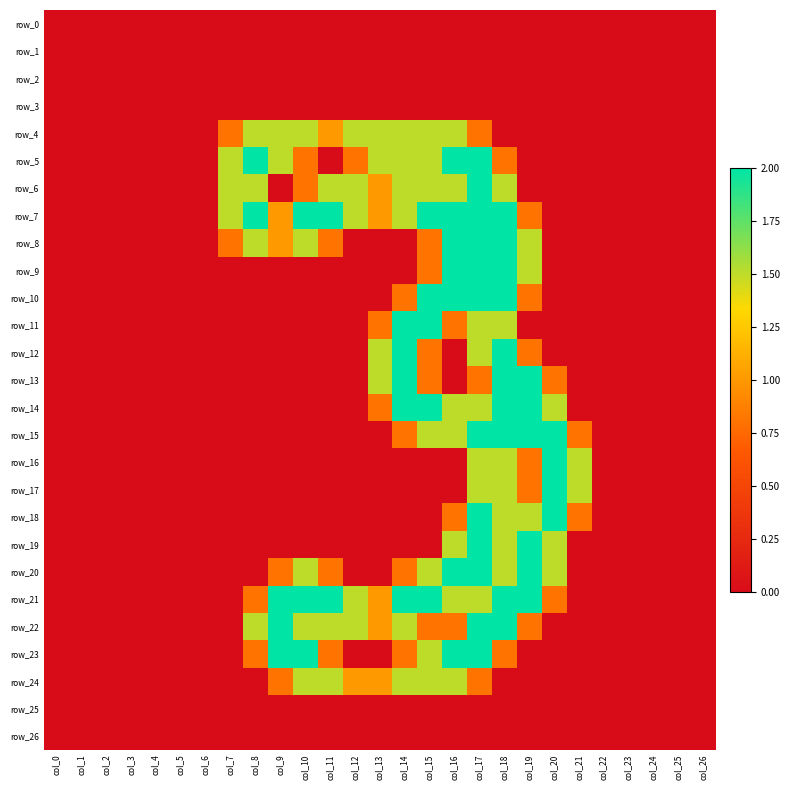

What is the sum of all row_12 values?

8.6